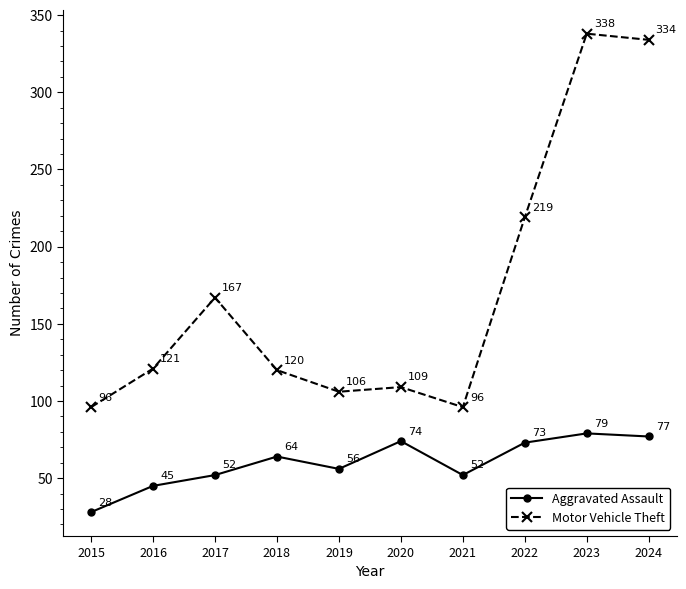

At which label does Aggravated Assault reach its peak?

2023